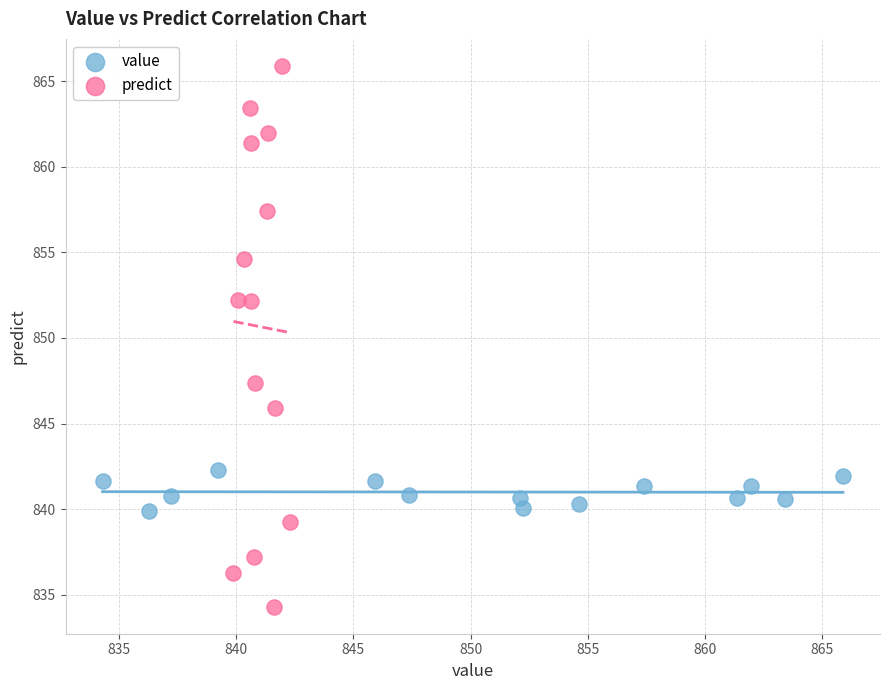

Which series reaches the minimum Y coordinate?

predict